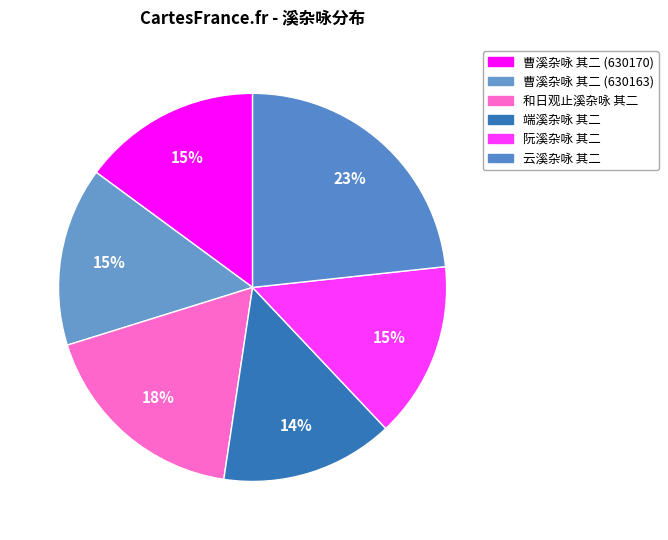

True or false: 阮溪杂咏 其二 accounts for 20% of the total.

False